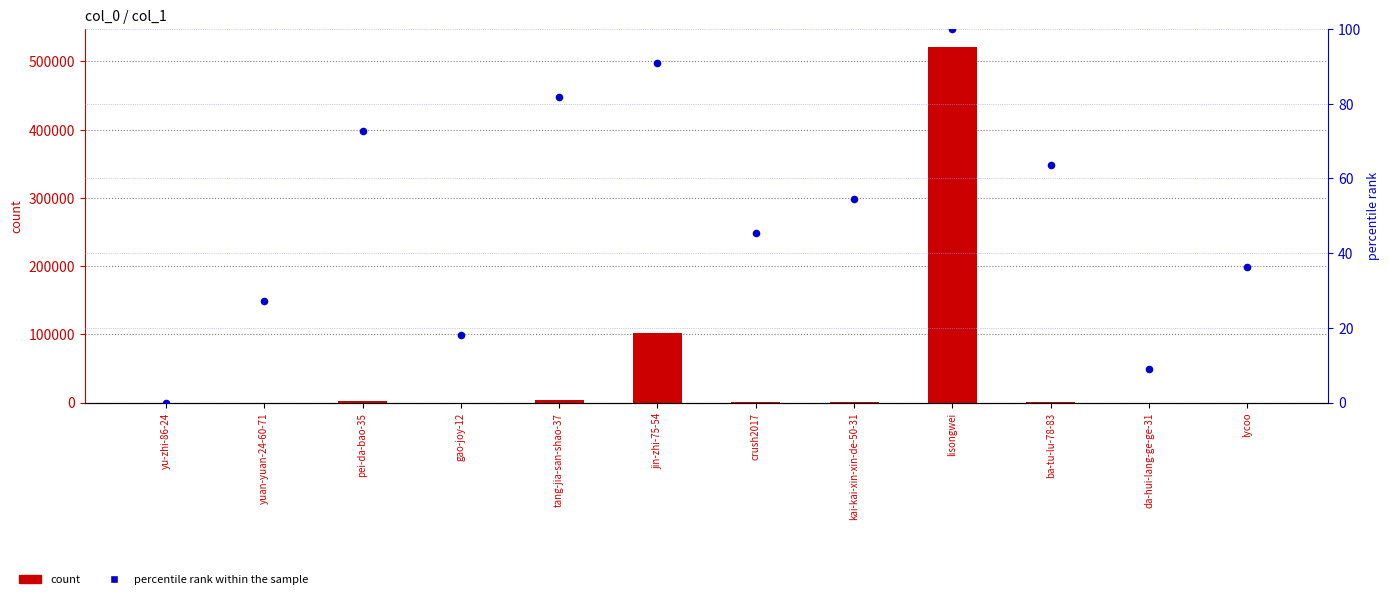

What are all the series names shown in the legend?

count, percentile rank within the sample